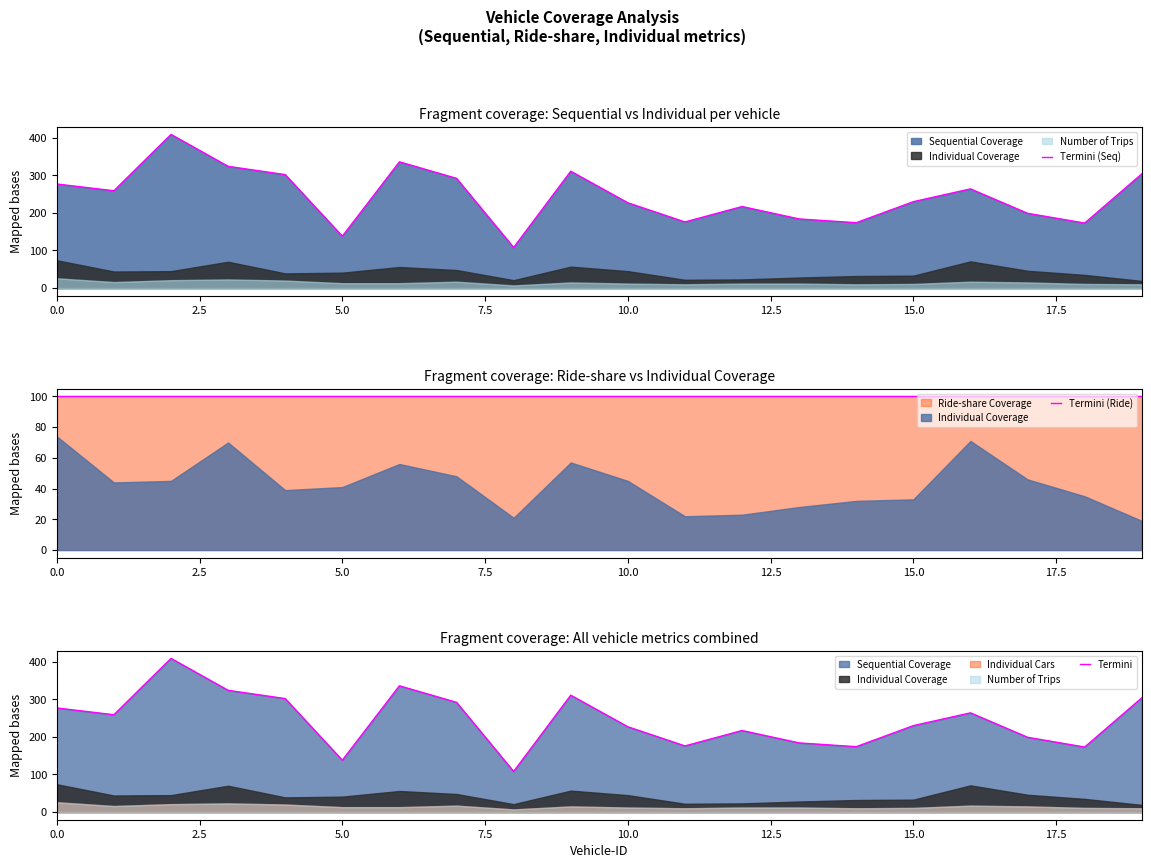

How many data points in Termini (Seq) are above 259?

9